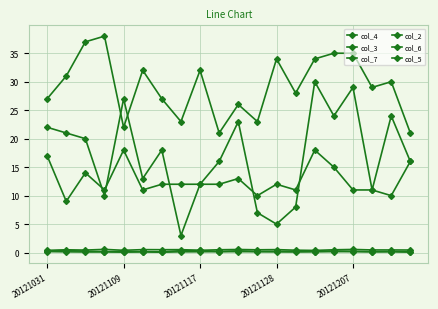

Does the chart have visible grid lines?

Yes